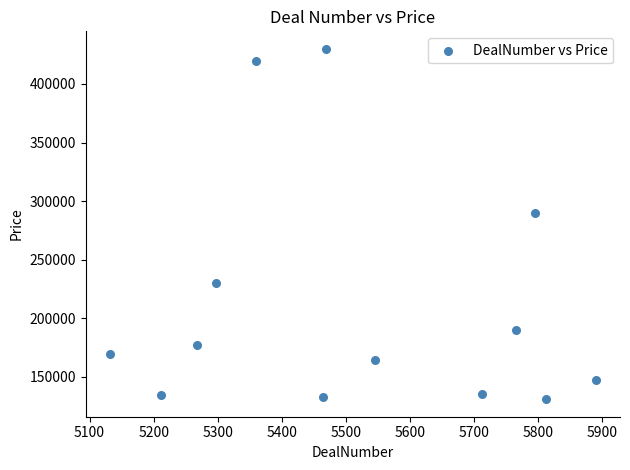

What Y value in the scatter plot is closest to 280461?

289900